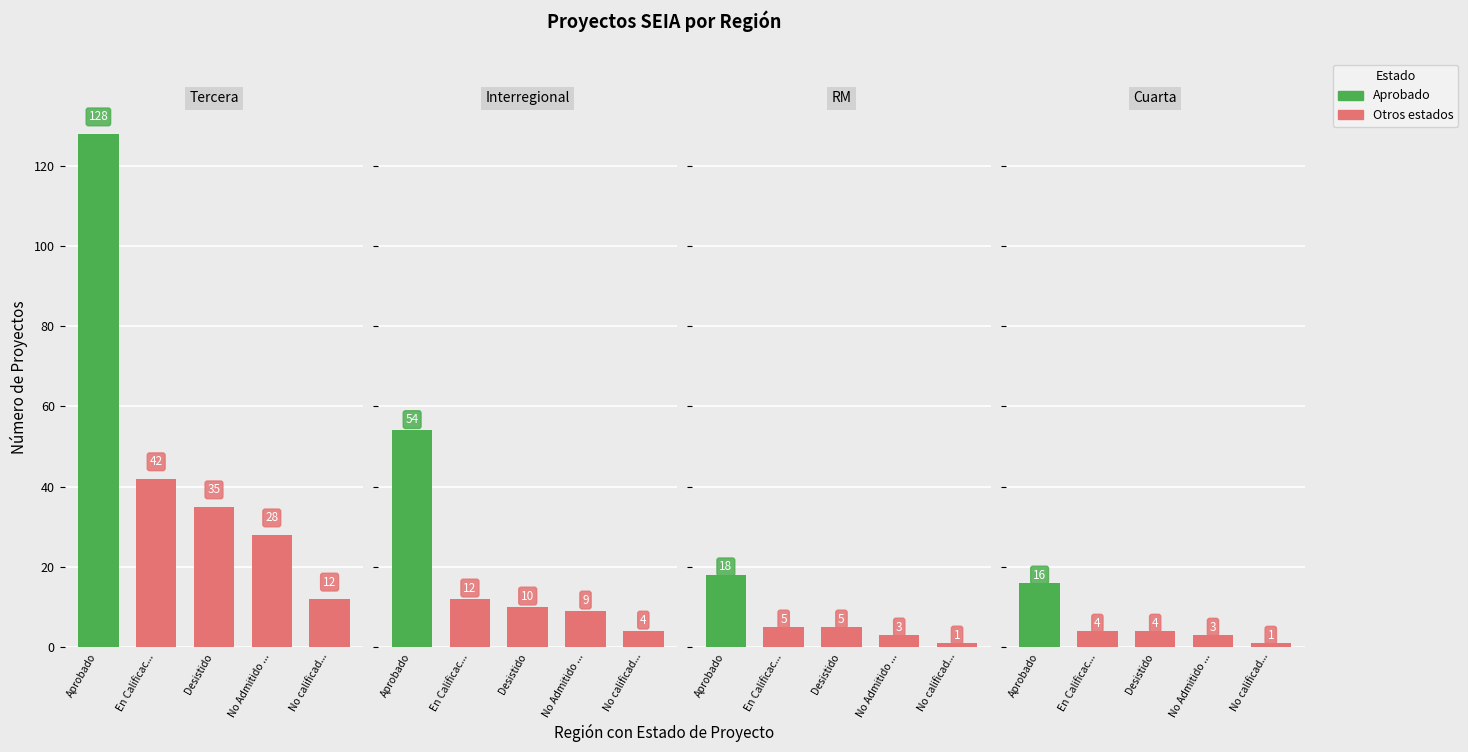

What is the difference between the highest and lowest values at 1?

50